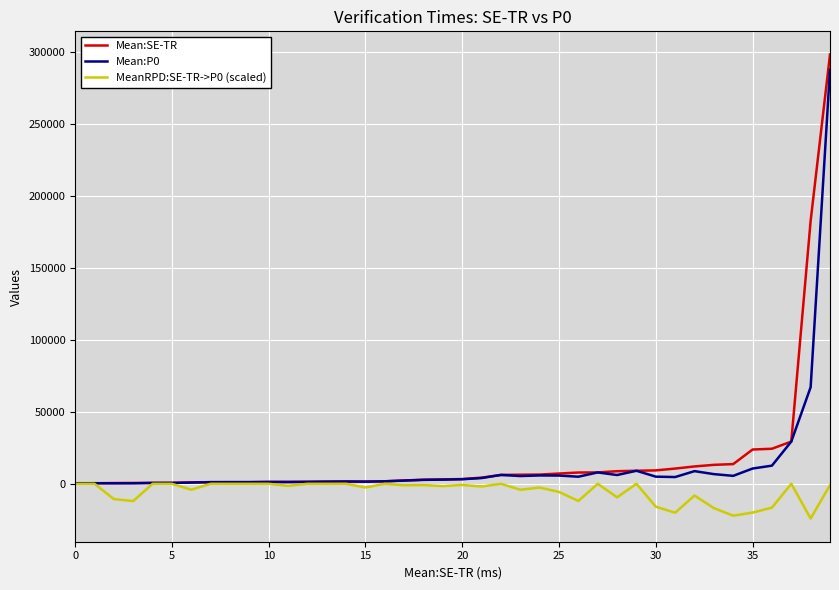

At how many categories does at least one series exceed 86437?

2